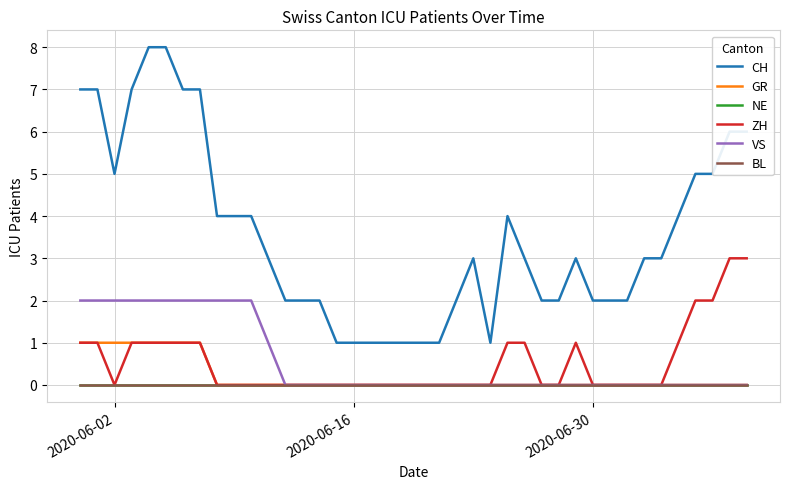

Does the chart display data point markers on the line(s)?

No